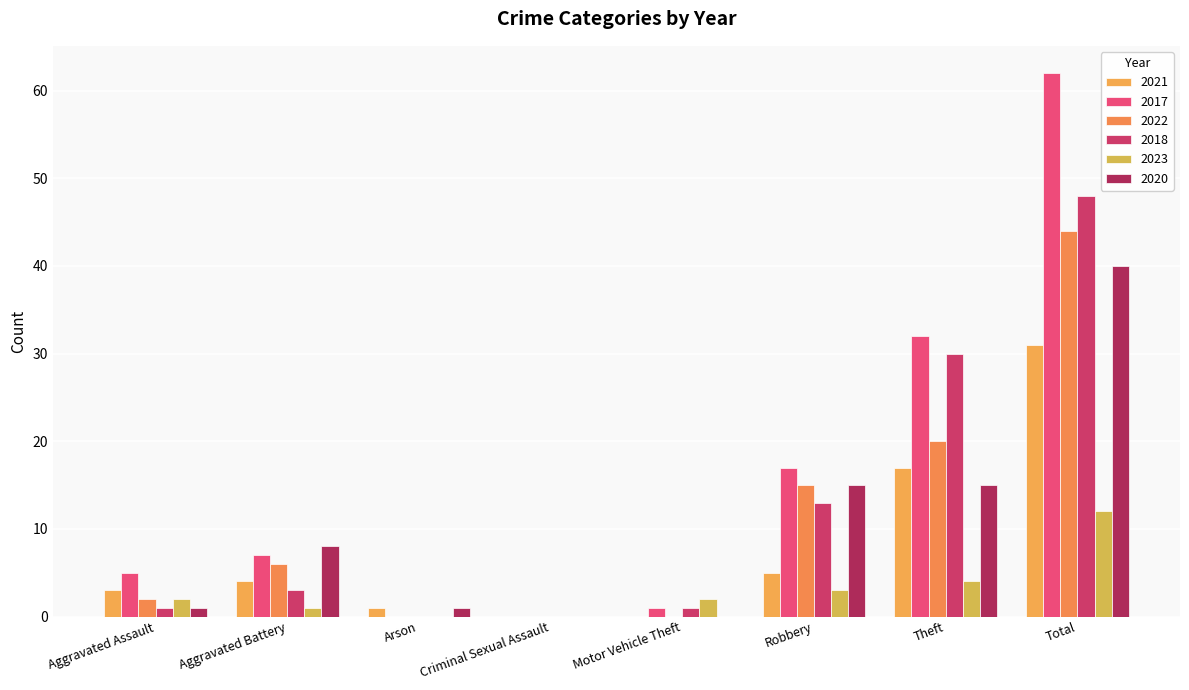

What is the sum of all 2023 values?

24